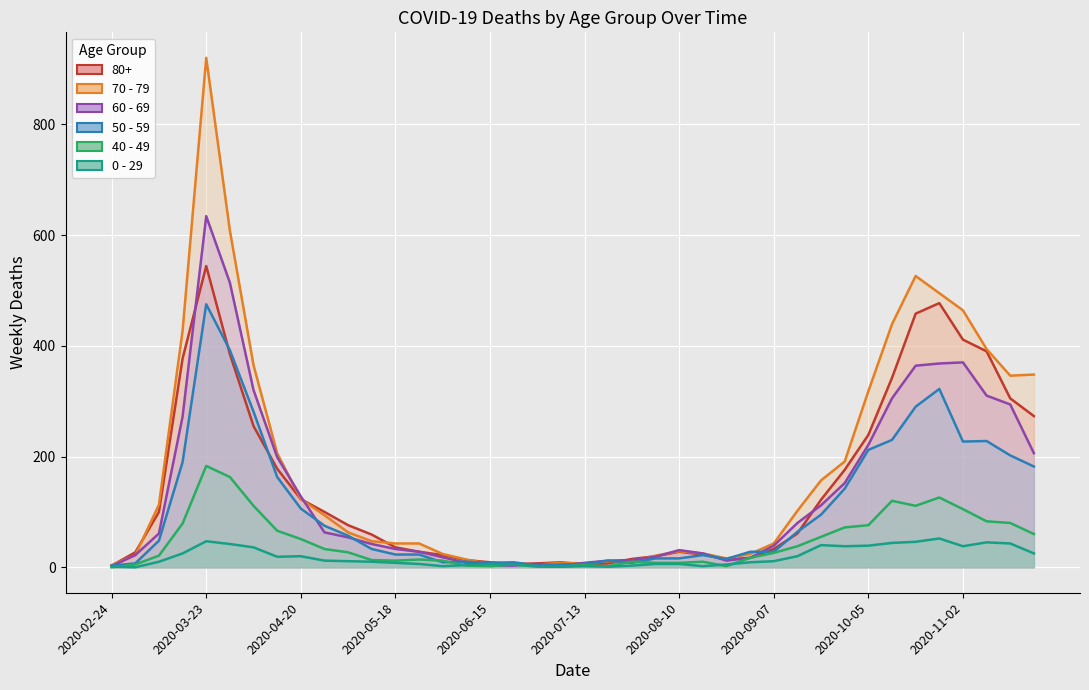

At which category does 50 - 59 reach its first local peak?

2020-03-23